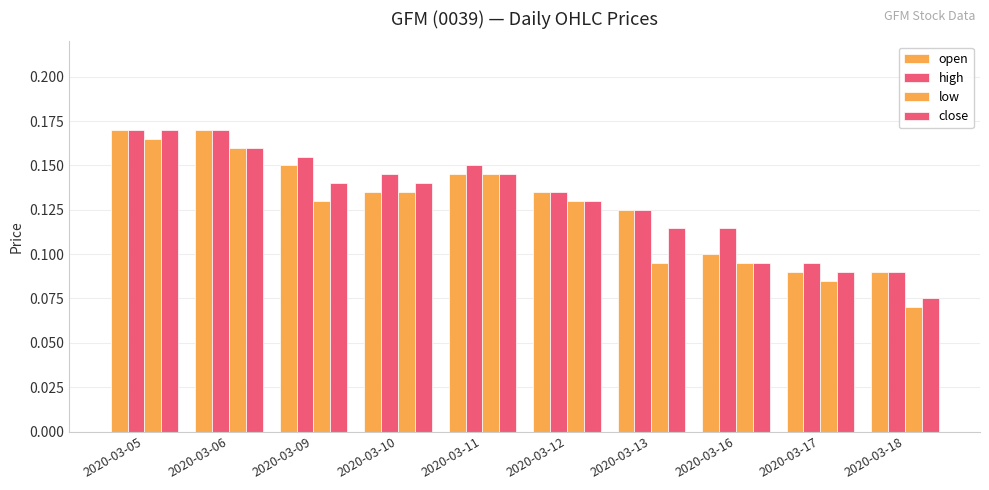

How many categories are shown in the chart?

10